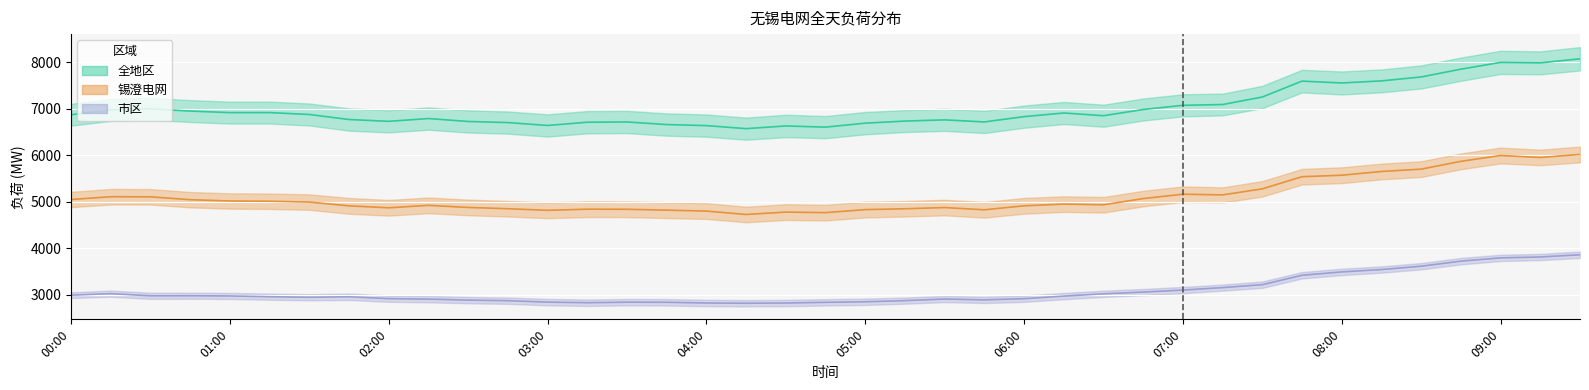

Reading right to left, list all the values displayed in this chart.

全地区 中值: 8077.0	7989.0	7999.0	7853.0	7685.5	7601.0	7556.0	7596.0	7254.0	7092.0	7075.0	6984.5	6851.0	6909.5	6831.0	6717.0	6761.5	6735.5	6690.5	6605.0	6630.5	6572.5	6638.0	6660.5	6716.0	6710.5	6641.0	6703.0	6727.0	6790.0	6730.0	6769.0	6877.0	6918.0	6917.5	6951.0	6999.0	6977.0	6872.0
锡澄电网 中值: 6016.5	5952.0	5994.0	5868.5	5700.5	5650.0	5569.5	5537.5	5276.0	5145.5	5160.5	5066.5	4933.0	4947.0	4911.0	4824.5	4873.0	4847.0	4829.0	4764.0	4775.5	4724.0	4797.5	4817.0	4836.5	4838.0	4813.5	4848.0	4875.5	4920.5	4868.0	4909.5	4991.0	5009.5	5014.5	5042.5	5104.0	5106.5	5046.5
市区 中值: 3857.0	3808.5	3789.5	3719.0	3609.5	3538.5	3487.0	3415.5	3212.5	3149.5	3096.0	3053.0	3015.0	2966.5	2911.0	2885.0	2903.5	2868.5	2844.0	2832.0	2817.5	2812.5	2817.5	2833.0	2835.0	2824.0	2836.5	2867.5	2879.5	2901.5	2912.0	2952.0	2941.0	2954.0	2969.5	2974.0	2972.5	3019.0	2986.5